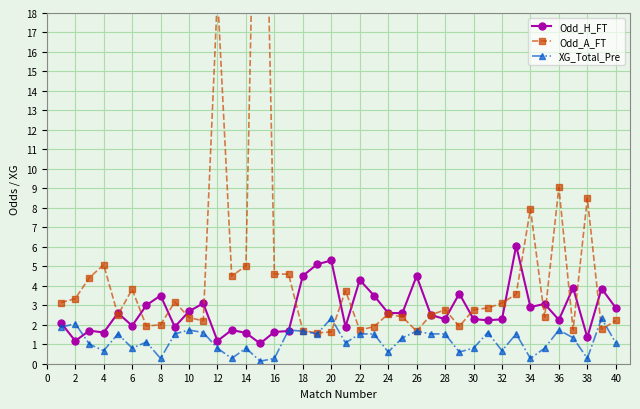

True or false: Odd_H_FT has more than 0 interior local peaks.

True